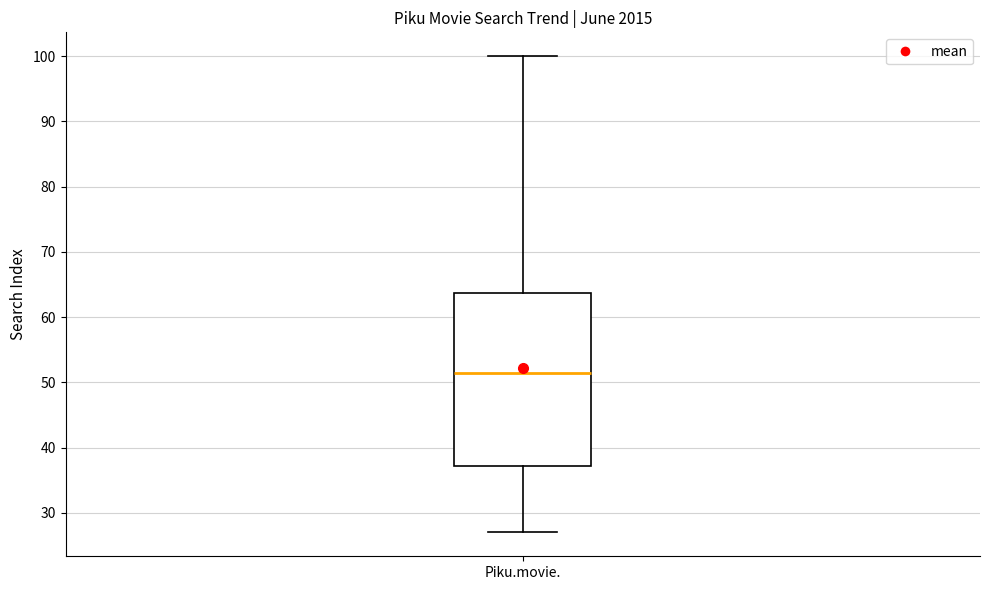

Read this box plot against the y-axis: the position of the median line, the range covered by the box, and the ends of both whiskers. The values are not printed on the chart, so give them approximately, as read against the axis.

median 52, box 37 to 64, whiskers 27 to 100